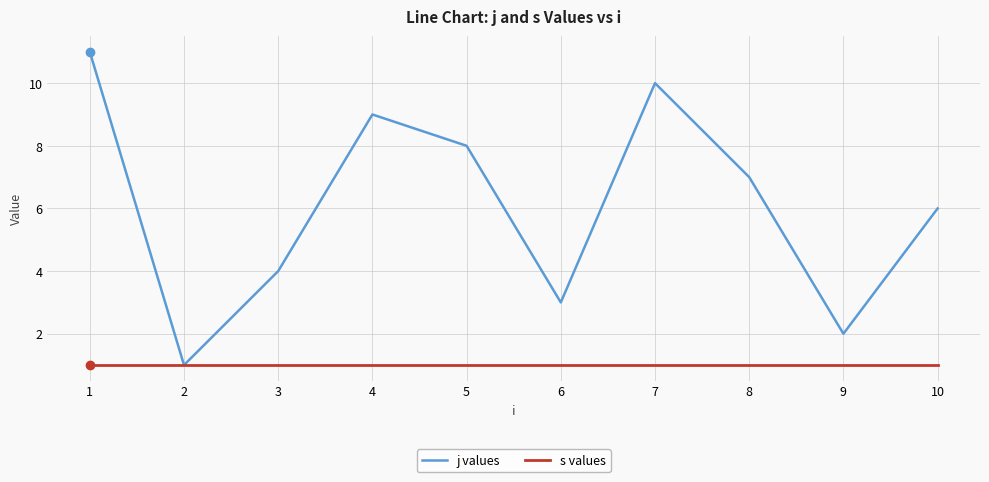

Which series has the largest total across all categories?

j values